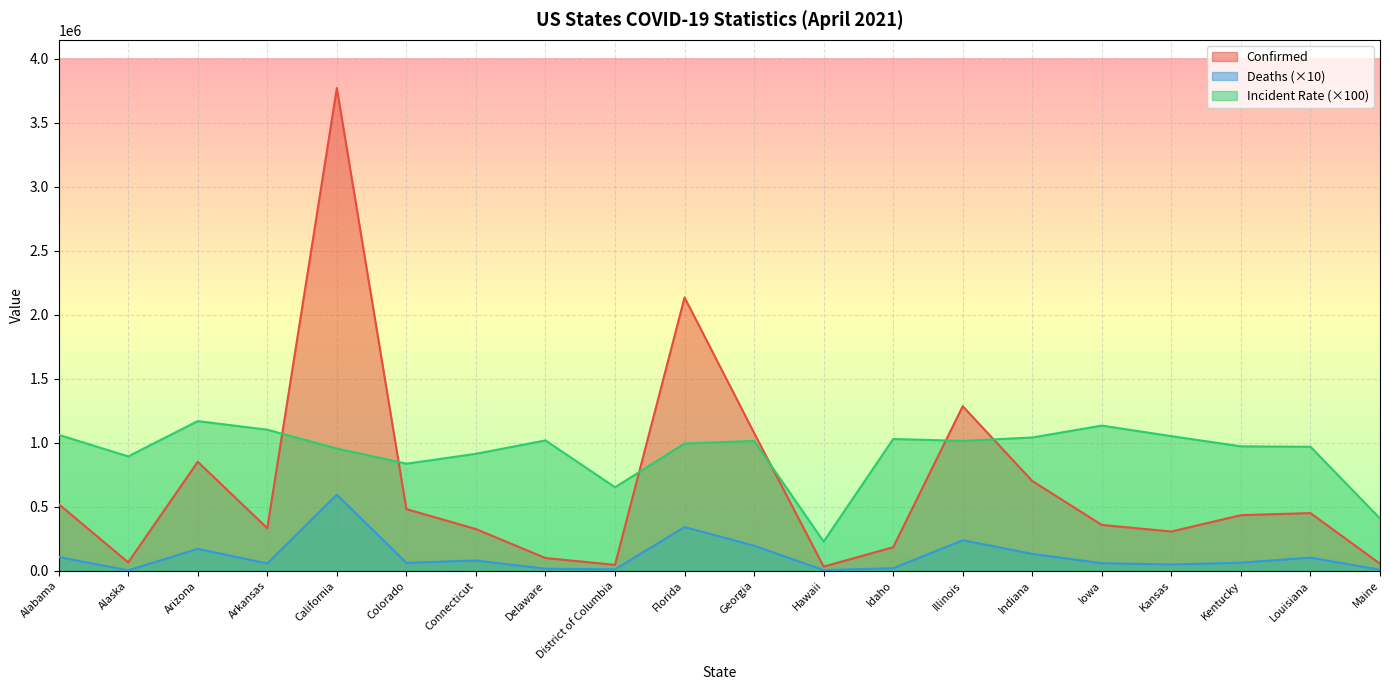

What is the difference between the highest and lowest values at Kansas?

1002003.0